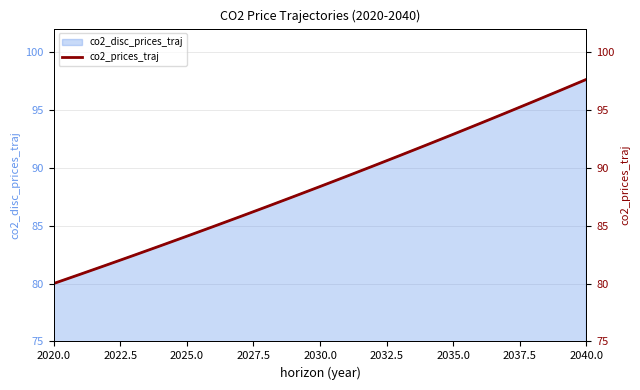

At which label does co2_disc_prices_traj first exceed 88?

2030.0